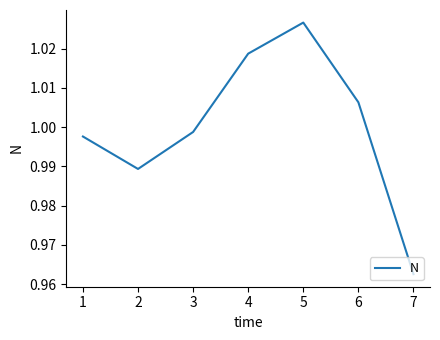

What is the sum of the values at 3 and 1?

2.0